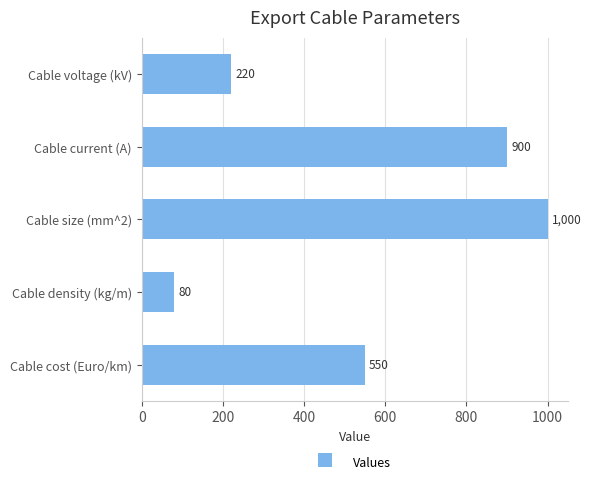

Which category has the lowest value across all series?

Cable density (kg/m)